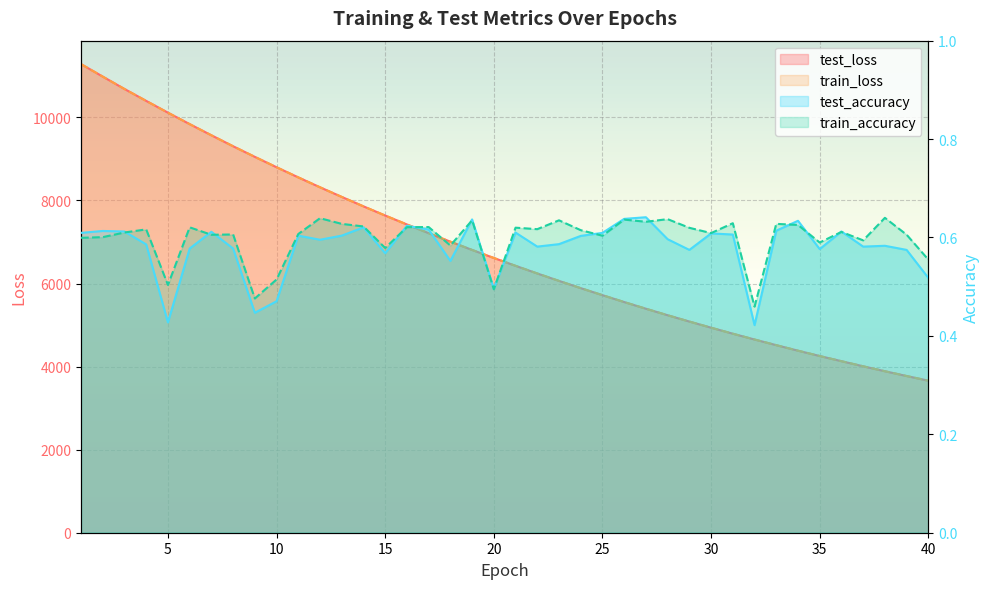

How many lines are shown in the chart?

4